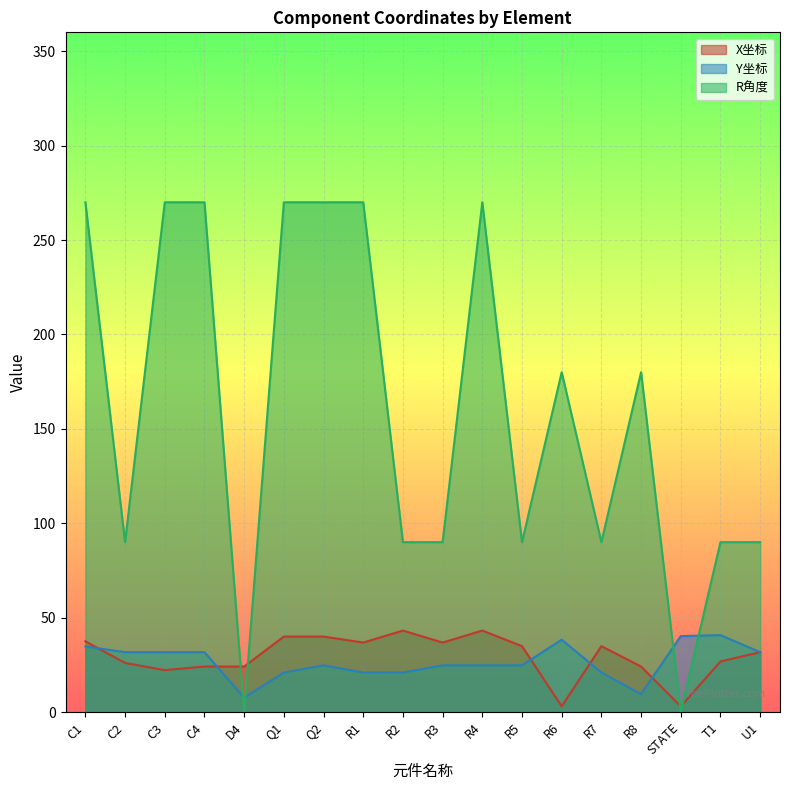

Which label corresponds to the smallest value in the chart?

D4